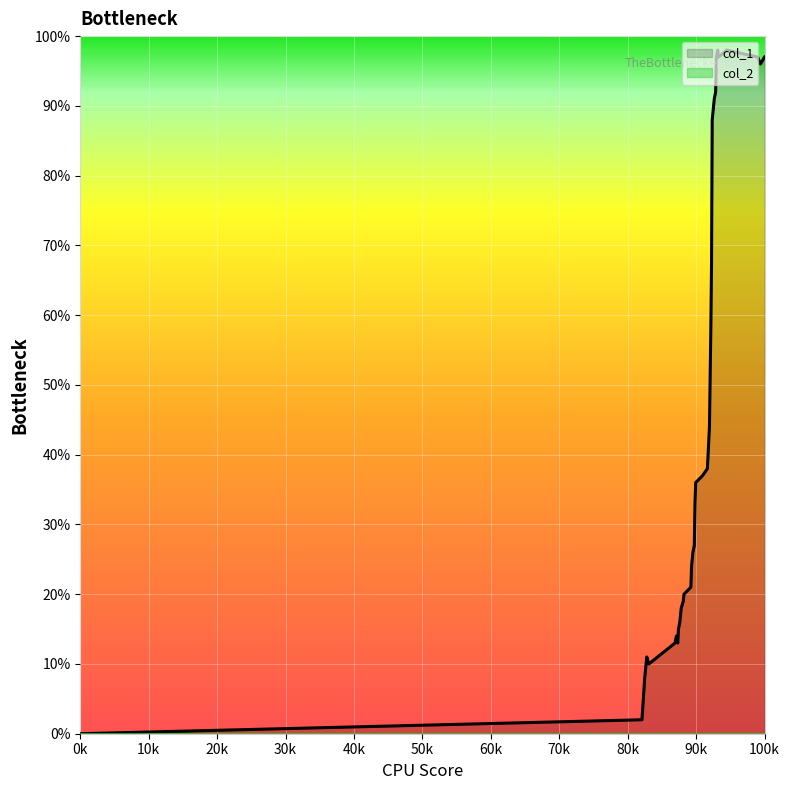

At how many categories does at least one series exceed 64?

13